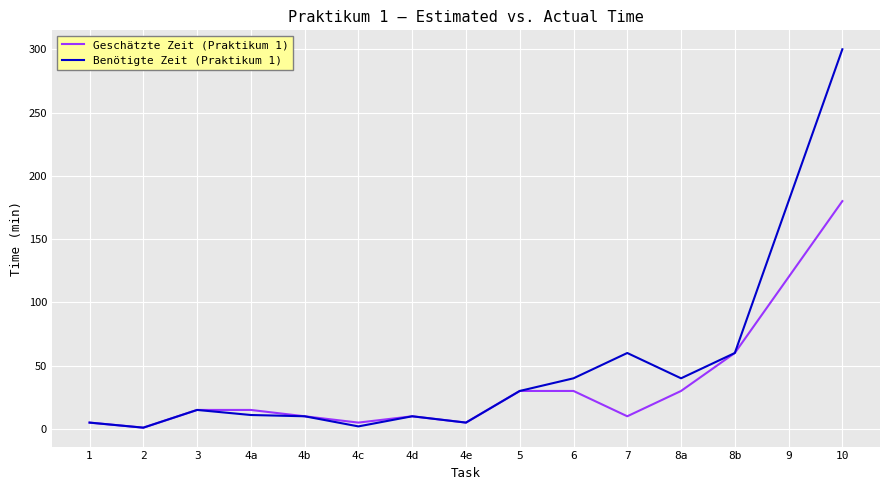

Read the Geschätzte Zeit (Praktikum 1) value at 8a, to the nearest 10.

30